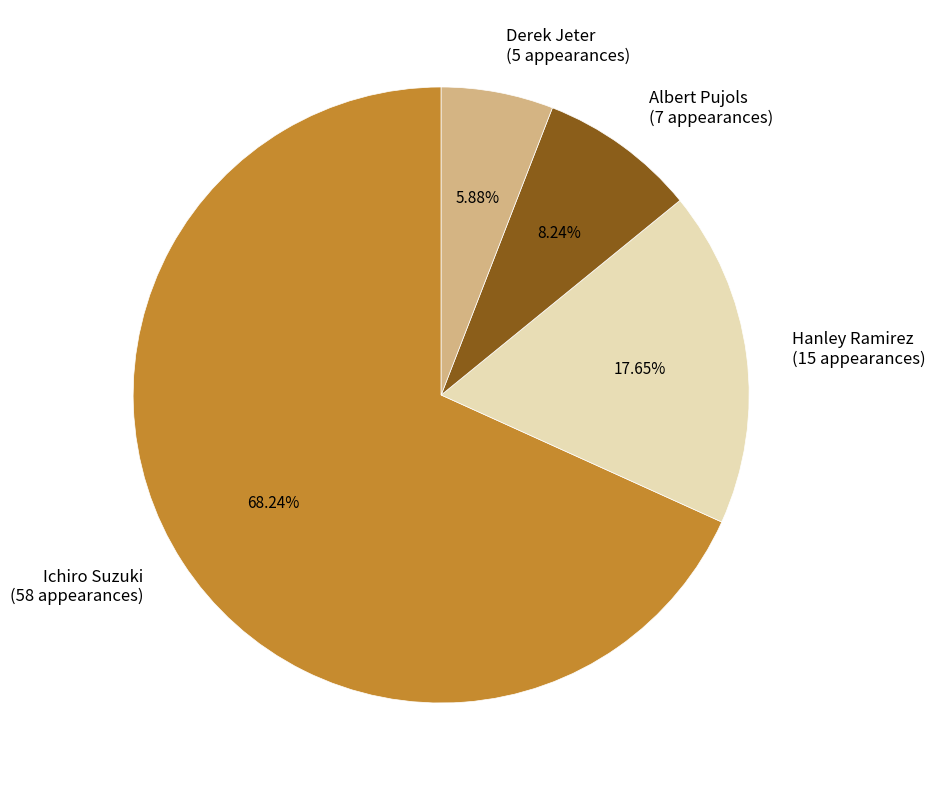

To the nearest percent, what portion does Albert Pujols represent?

8%